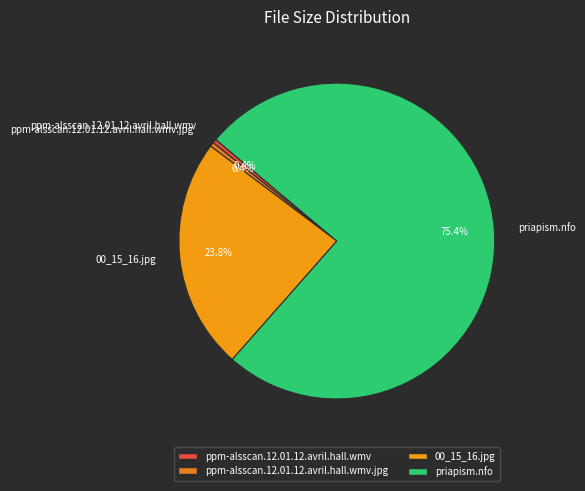

To the nearest percent, what portion does priapism.nfo represent?

75%